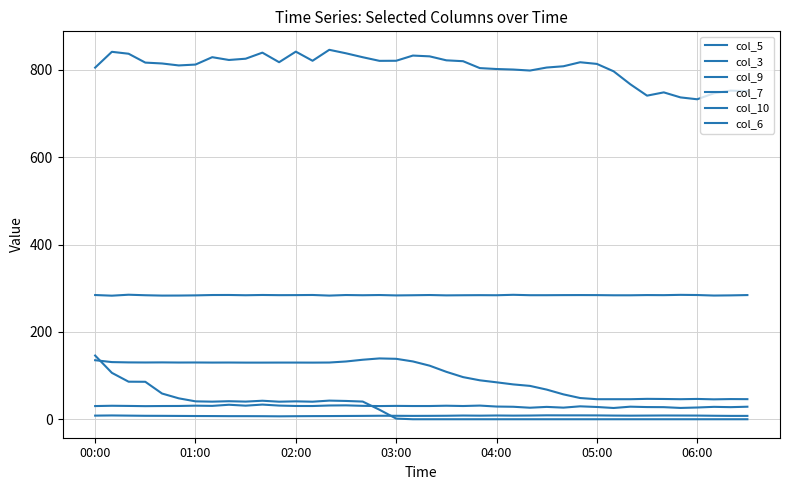

Reading left to right, transcribe all the data shown in this chart.

col_5: 805.3	841.5	837.1	816.8	814.8	810.3	812.3	829.2	822.8	825.7	839.6	817.7	841.9	821.0	846.1	838.1	829.1	820.8	821.0	832.9	831.1	822.0	820.0	804.2	802.1	800.9	798.6	805.5	808.4	817.6	813.8	796.9	767.2	741.1	748.6	737.1	732.8	746.6	752.7	751.4
col_3: 284.5	283.0	285.2	284.0	283.2	283.3	283.7	284.5	284.6	284.0	284.6	284.2	284.3	284.6	283.2	284.5	284.0	284.5	283.6	284.0	284.5	283.7	284.0	284.2	284.0	285.0	284.1	284.1	284.3	284.4	284.3	283.9	283.9	284.4	284.2	284.9	284.5	283.3	283.7	284.4
col_9: 30.2	30.9	30.5	30.0	30.3	30.4	31.1	30.6	33.2	31.1	33.6	31.3	30.4	30.3	31.5	31.8	30.7	30.2	30.6	30.3	30.3	31.0	30.3	31.3	29.1	28.6	26.4	28.3	26.6	29.6	28.1	25.8	28.8	27.9	27.7	25.9	26.9	28.4	27.7	28.7
col_7: 135.2	130.9	130.2	130.0	130.2	129.9	130.0	129.8	129.9	129.7	129.7	129.8	129.8	129.7	129.9	132.3	136.3	139.3	138.4	132.4	122.7	108.6	96.5	89.2	84.6	79.8	76.4	67.9	57.0	48.6	45.9	45.9	45.9	46.7	46.4	45.9	46.5	45.6	46.2	46.0
col_10: 8.3	8.7	8.3	7.9	7.8	7.6	7.4	7.3	7.1	7.1	7.0	6.7	7.0	7.2	7.3	7.5	7.7	8.0	7.9	7.7	7.8	8.0	8.5	8.2	8.6	8.3	8.5	9.0	8.9	8.9	8.8	8.4	8.2	8.4	8.6	8.5	8.4	8.0	7.7	7.7
col_6: 145.9	106.3	86.0	85.8	58.9	47.9	41.0	40.3	41.3	40.4	42.4	40.2	41.0	40.2	42.7	41.9	40.5	21.8	1.5	0.0	0.0	0.0	0.0	0.0	0.0	0.0	0.0	0.0	0.0	0.0	0.0	0.0	0.0	0.0	0.0	0.0	0.0	0.0	0.0	0.0